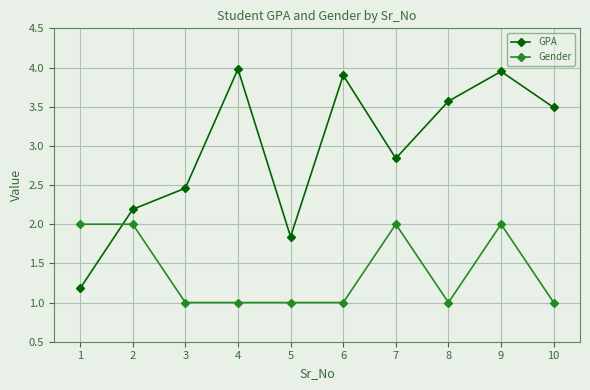

At which category does GPA reach its first local peak?

4